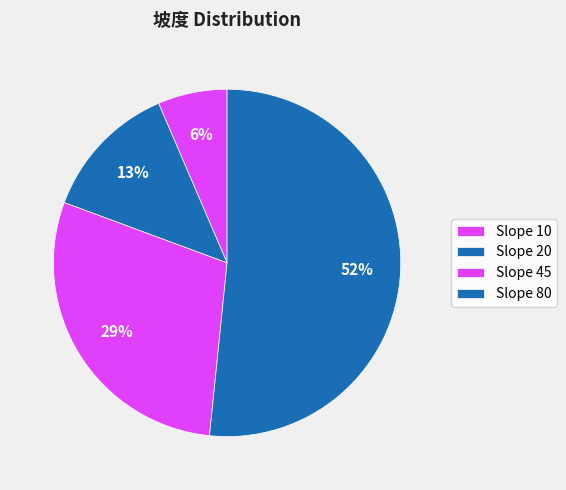

How many segments does this pie chart have?

4